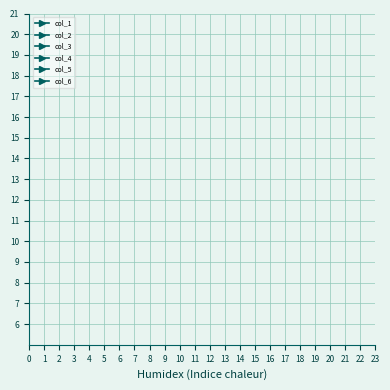

The col_5 series shows -1 at 15. True or false?

False